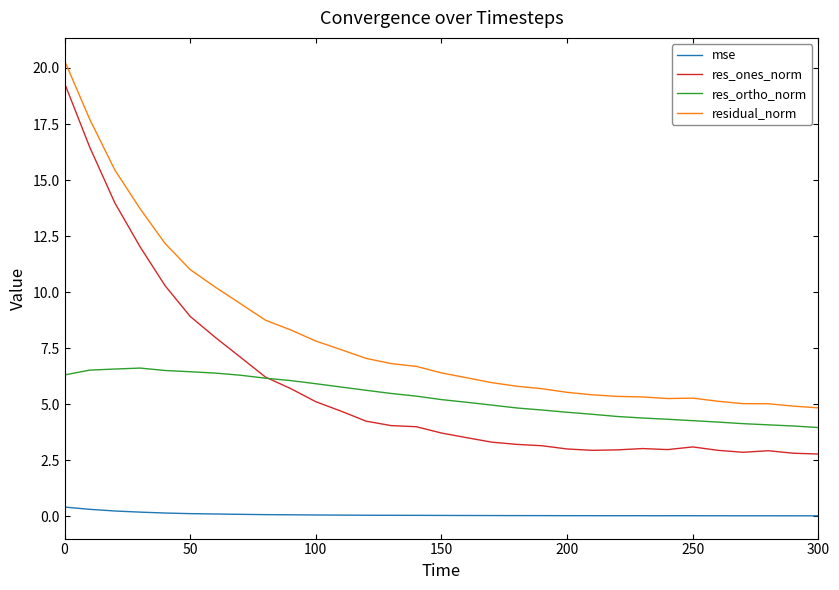

Does the chart display data point markers on the line(s)?

No